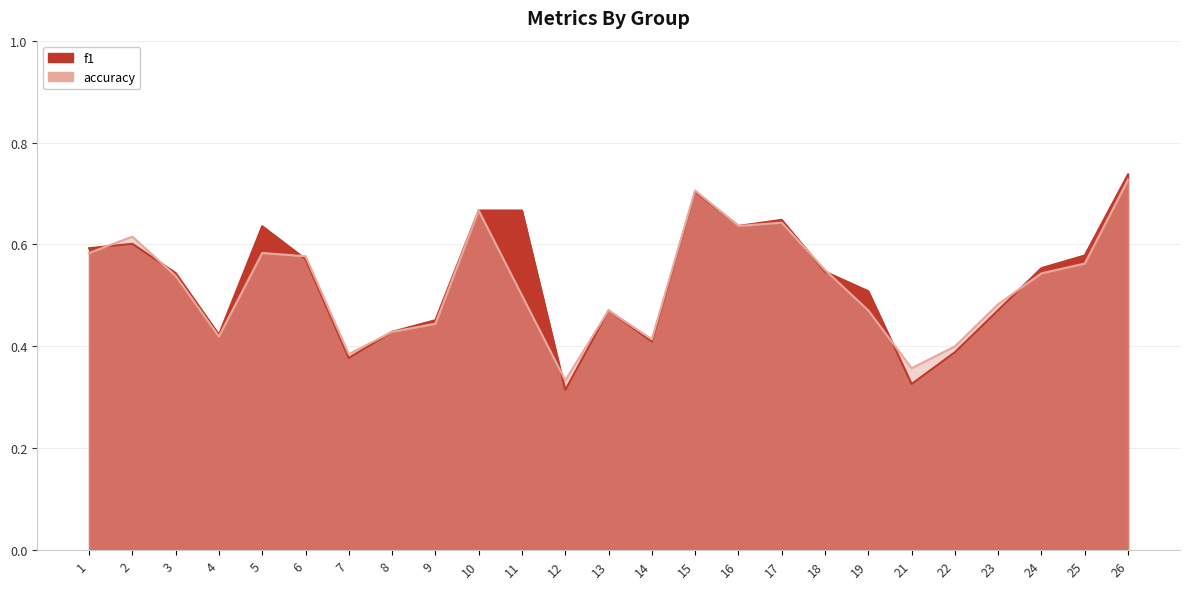

What is the average value of the f1 series?

0.5